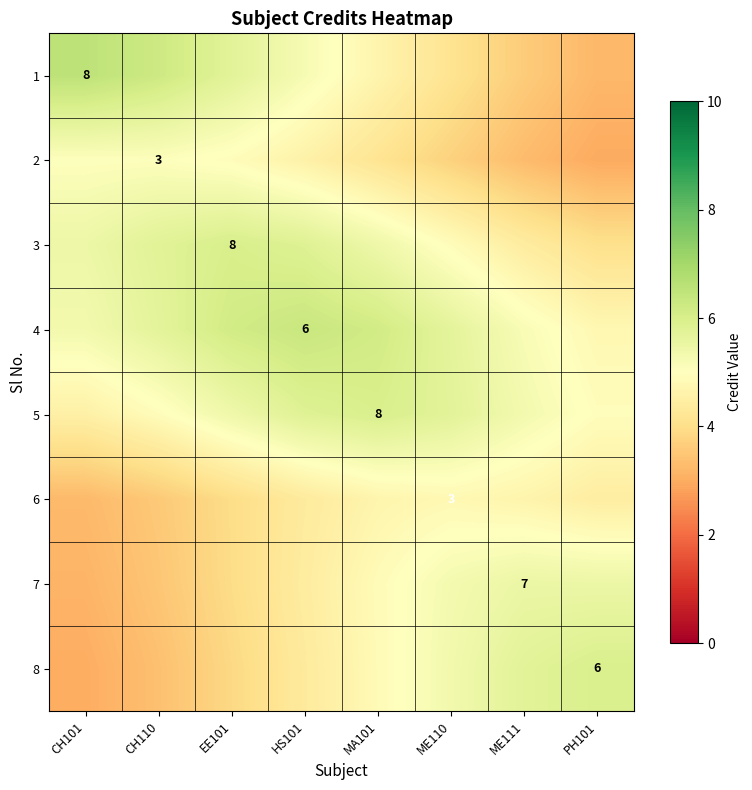

Which series has the largest range (max minus min)?

1